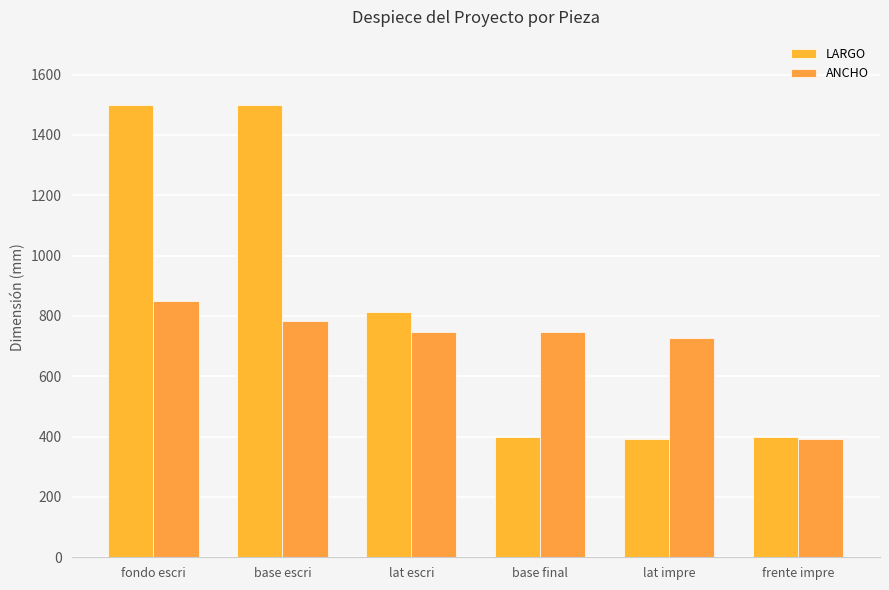

What is the average value of the ANCHO series?

707